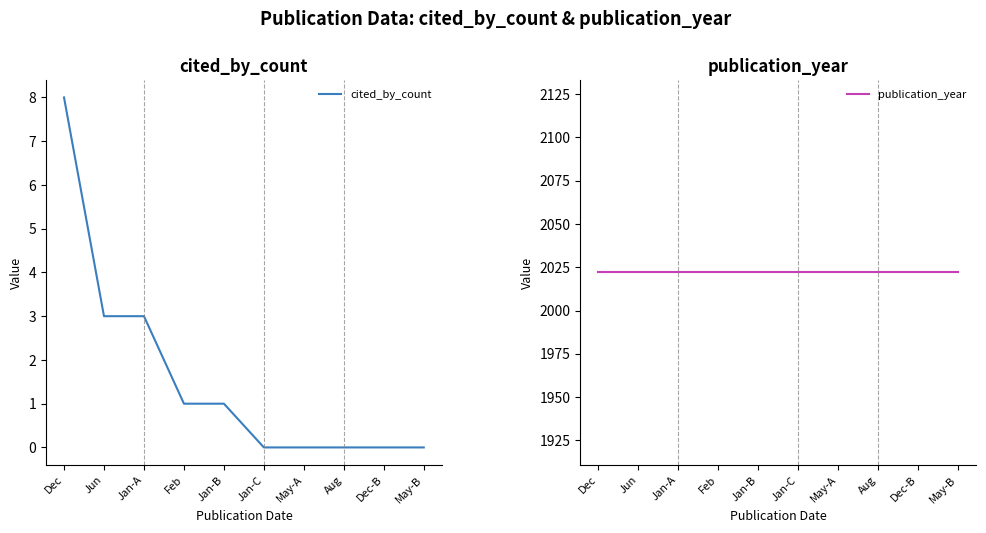

Between Dec-B and Dec, which is larger?

Dec